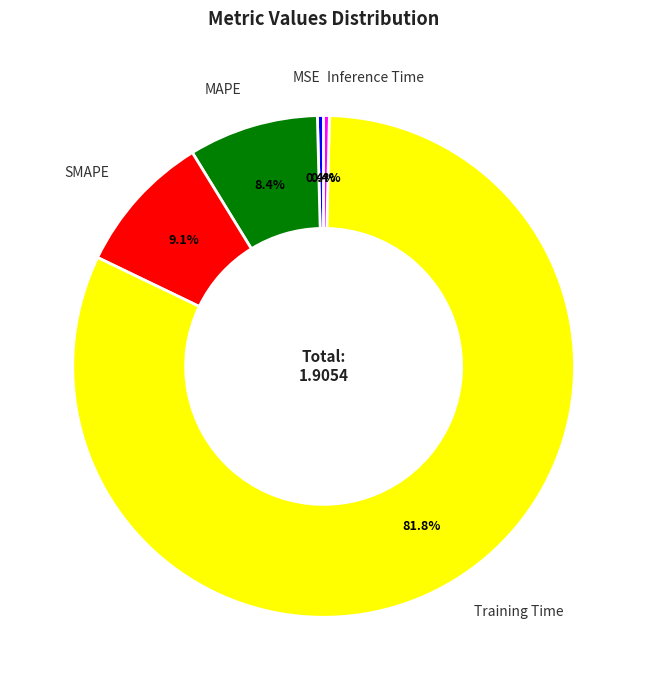

The Inference Time slice represents 0% of the pie. True or false?

True